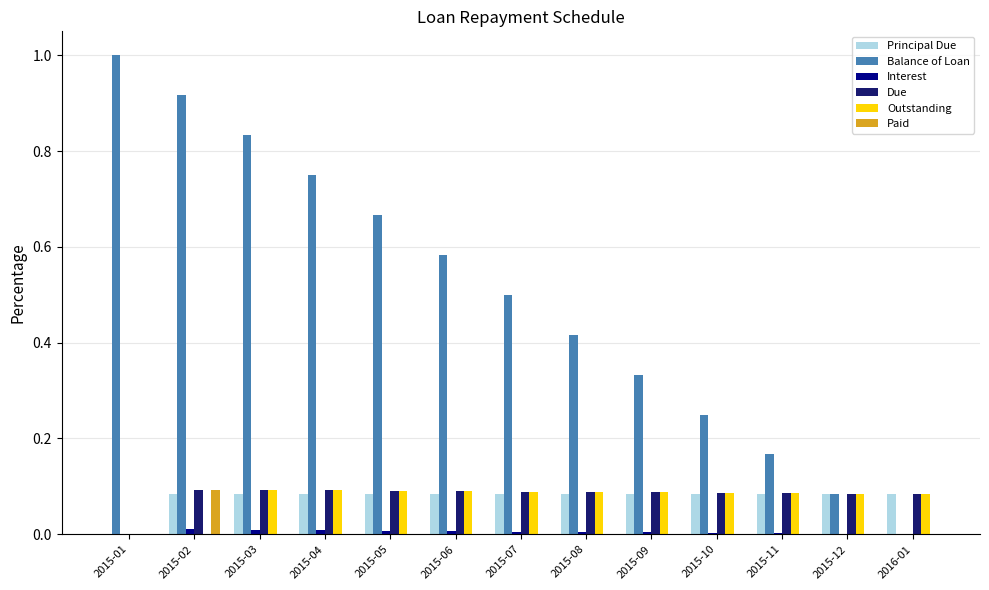

How many Due values are between 0 and 1?

13